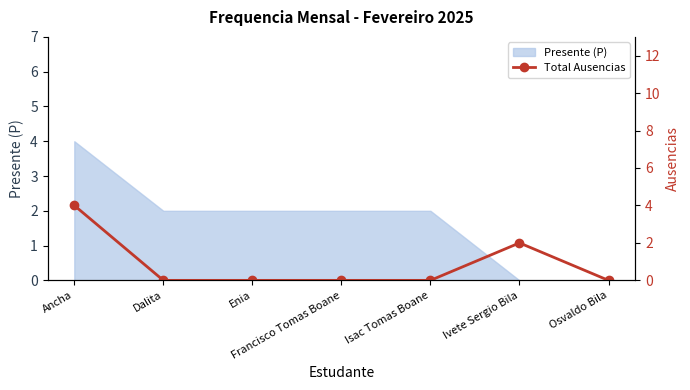

Is it true that Presente (P) equals 2 at Enia?

True